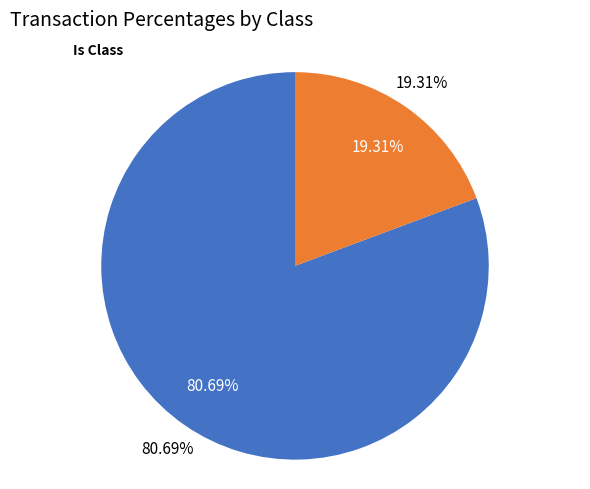

Count the number of slices in the pie.

2